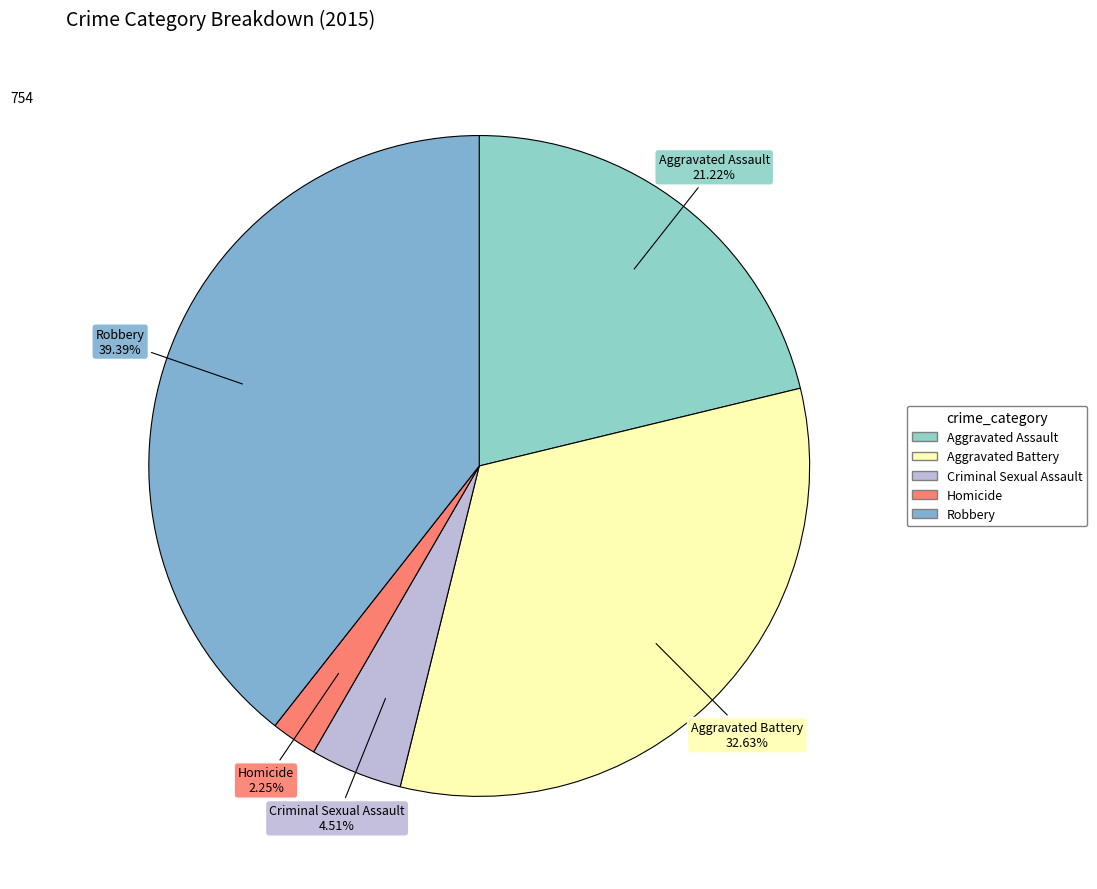

To the nearest percent, what percentage of the pie is Homicide?

2%